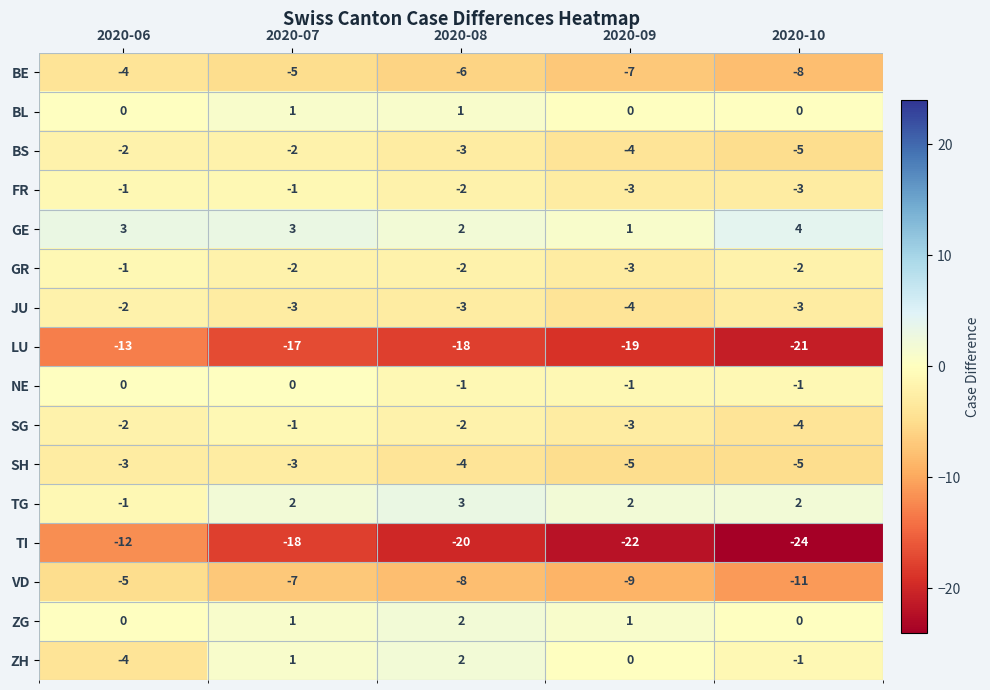

Rank the categories by ZH value from highest to lowest.

2020-08, 2020-07, 2020-09, 2020-10, 2020-06